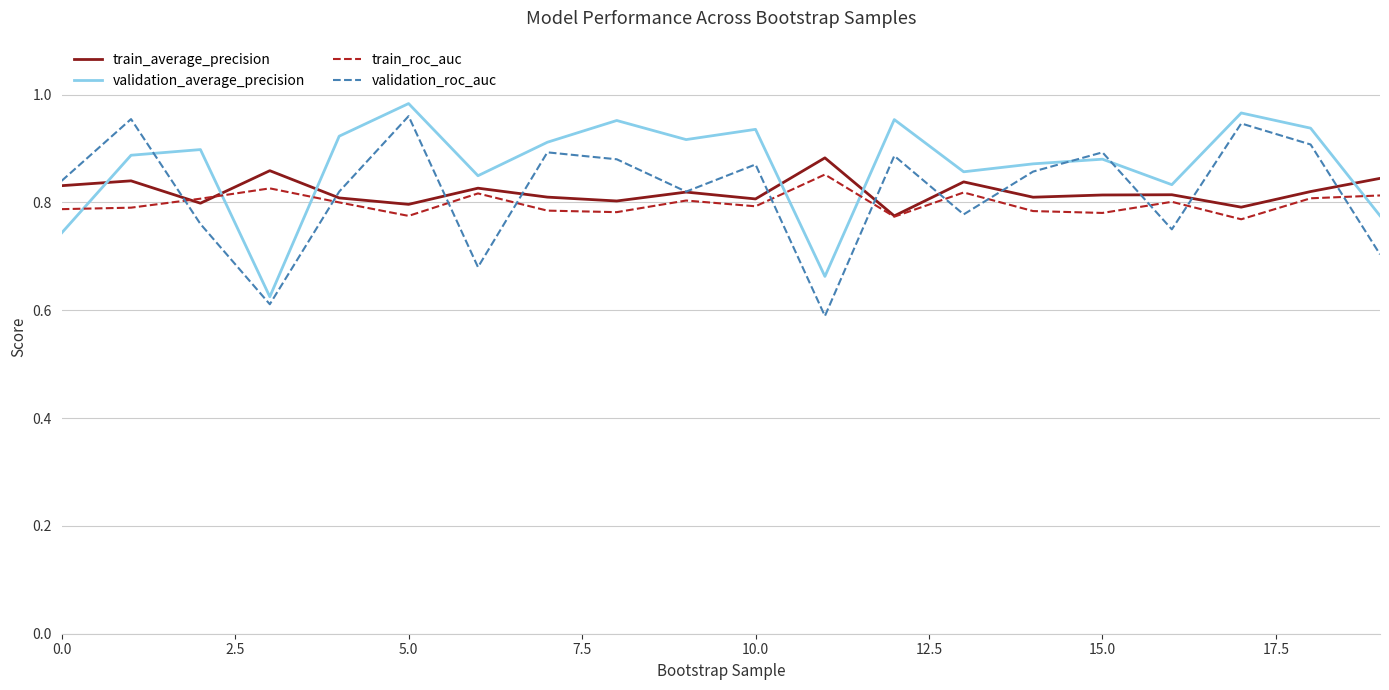

Which series has the largest total across all categories?

validation_average_precision